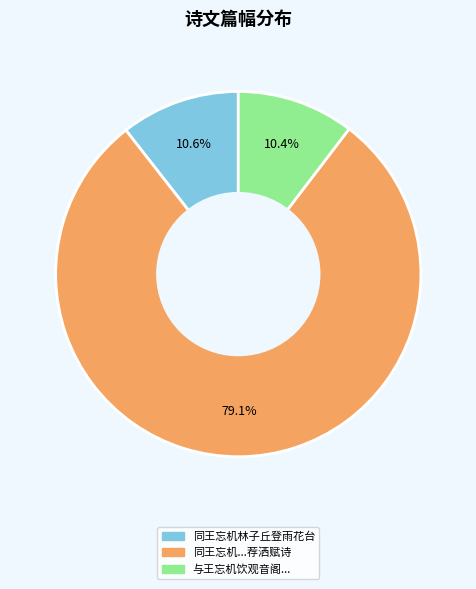

Does any single category account for the majority?

Yes